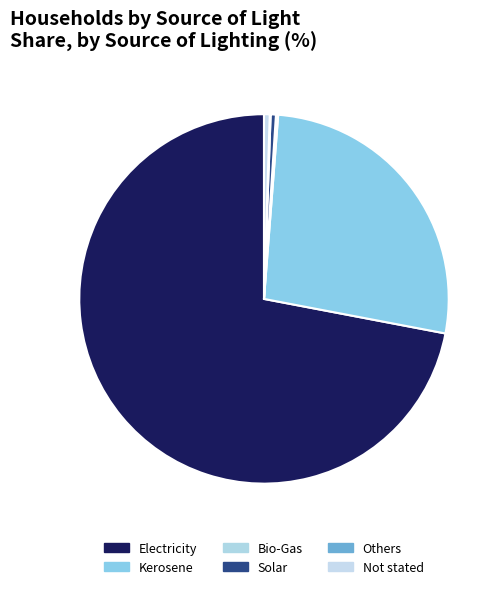

How much of the chart is everything except Solar?

99.5%